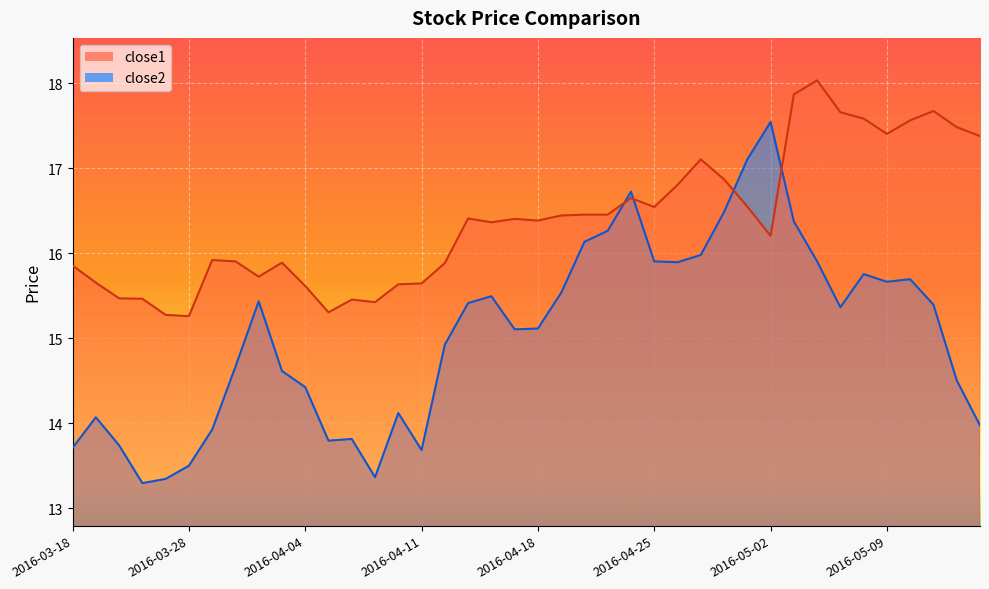

What is the difference between the maximum and minimum values in the close2 series?

4.3